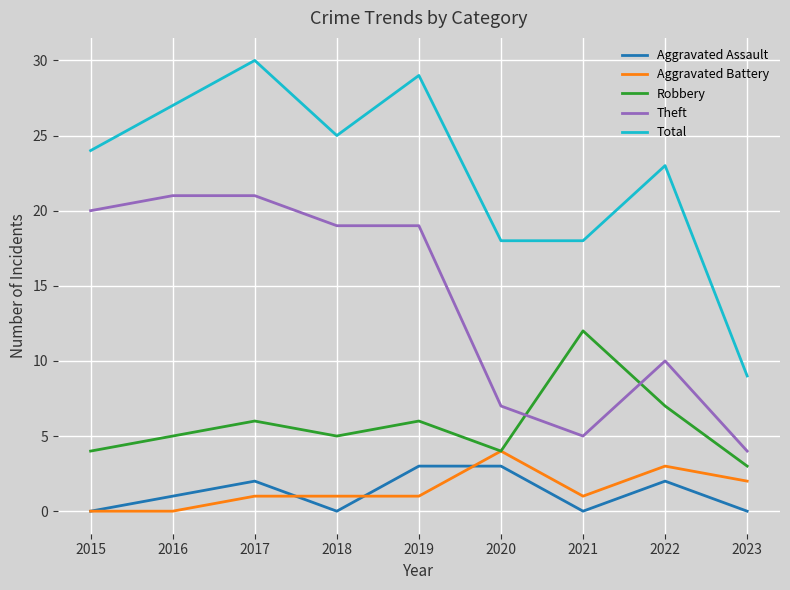

What value does the Robbery series have at 2022?

7